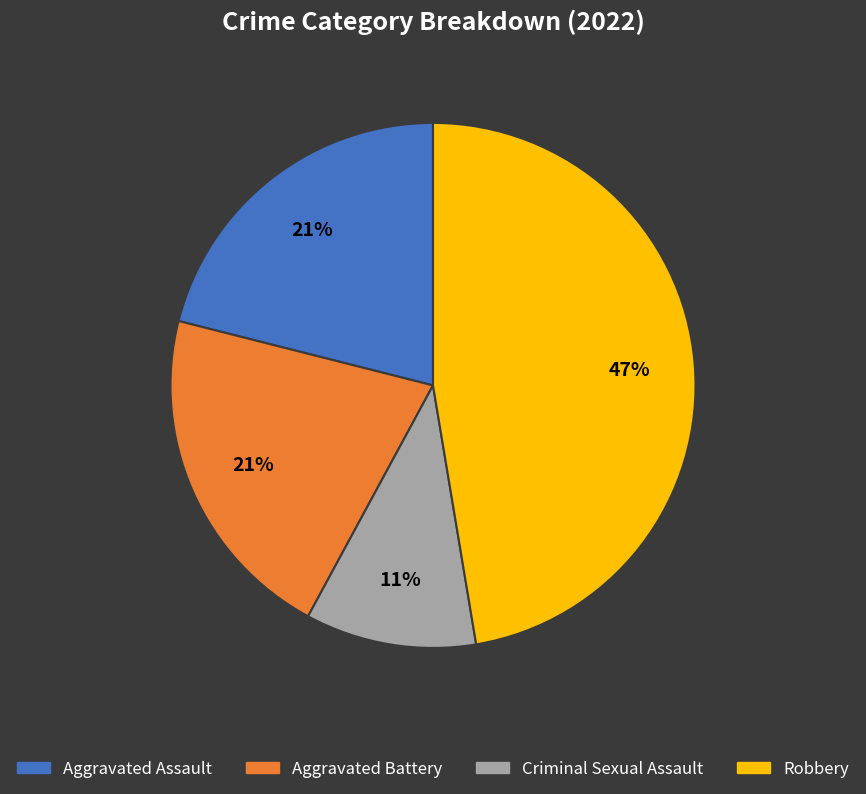

Approximately how many times larger is the value at Aggravated Battery compared to Robbery?

0.4